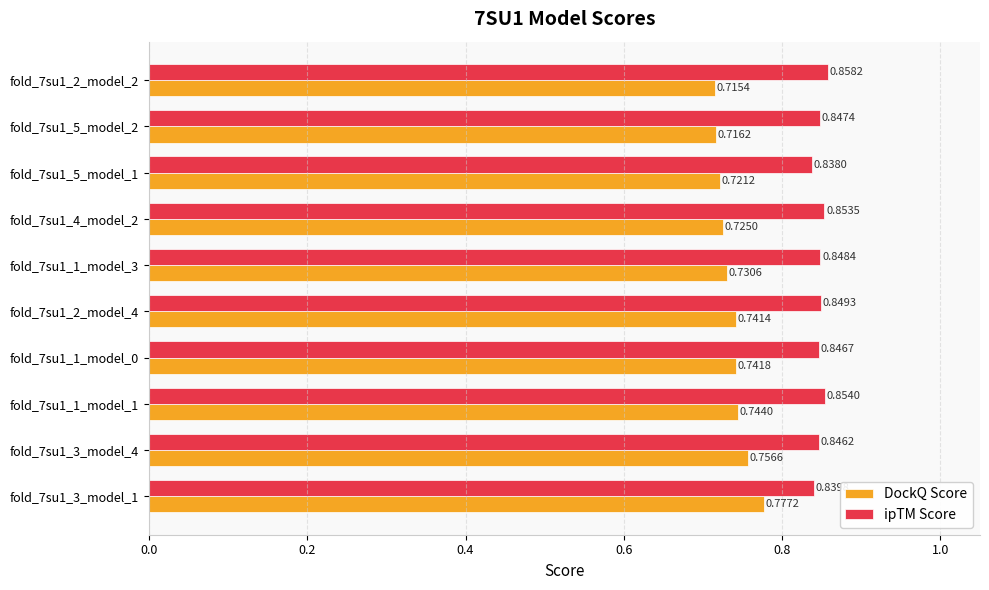

At which label does DockQ Score reach its minimum?

fold_7su1_2_model_2